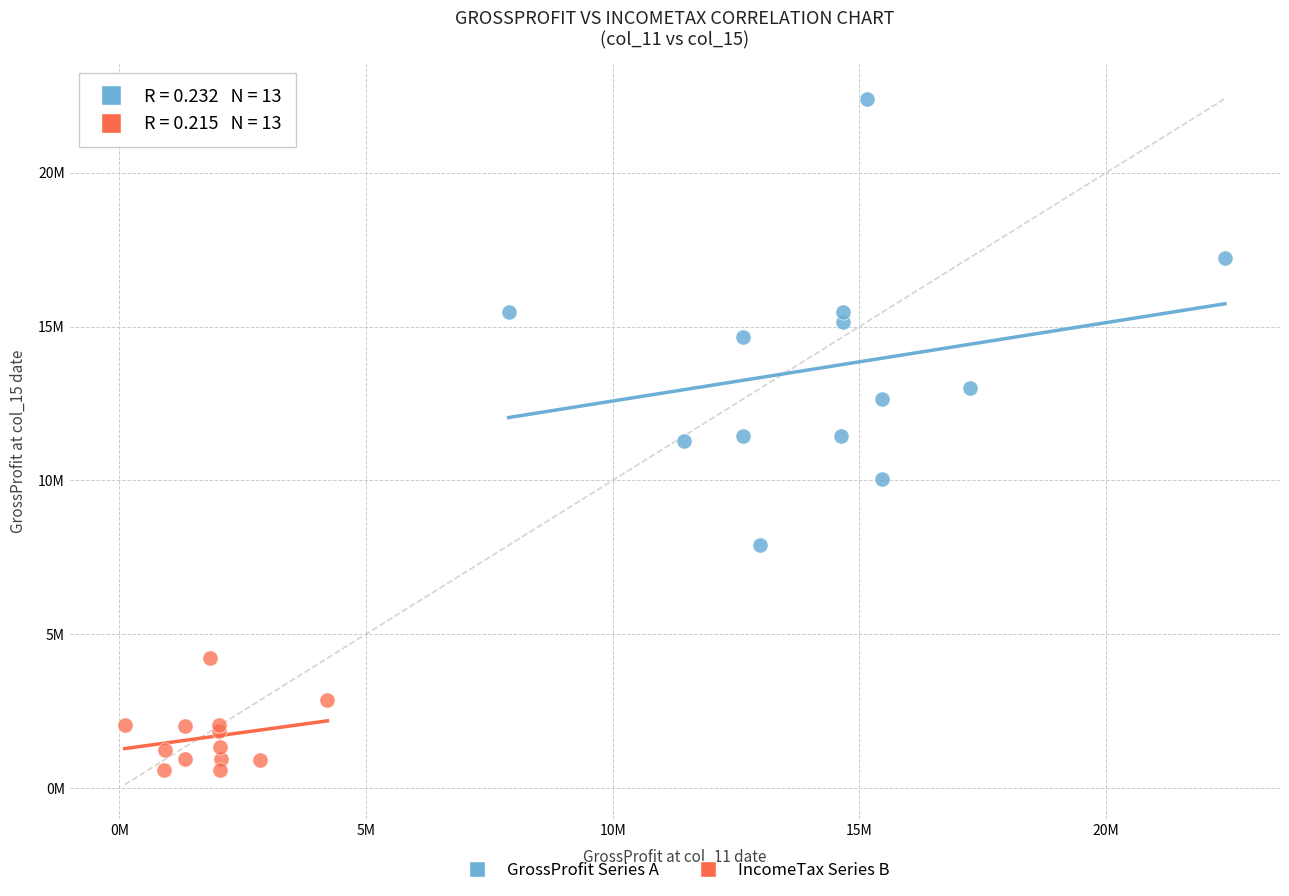

Which series reaches the minimum Y coordinate?

IncomeTax Series B